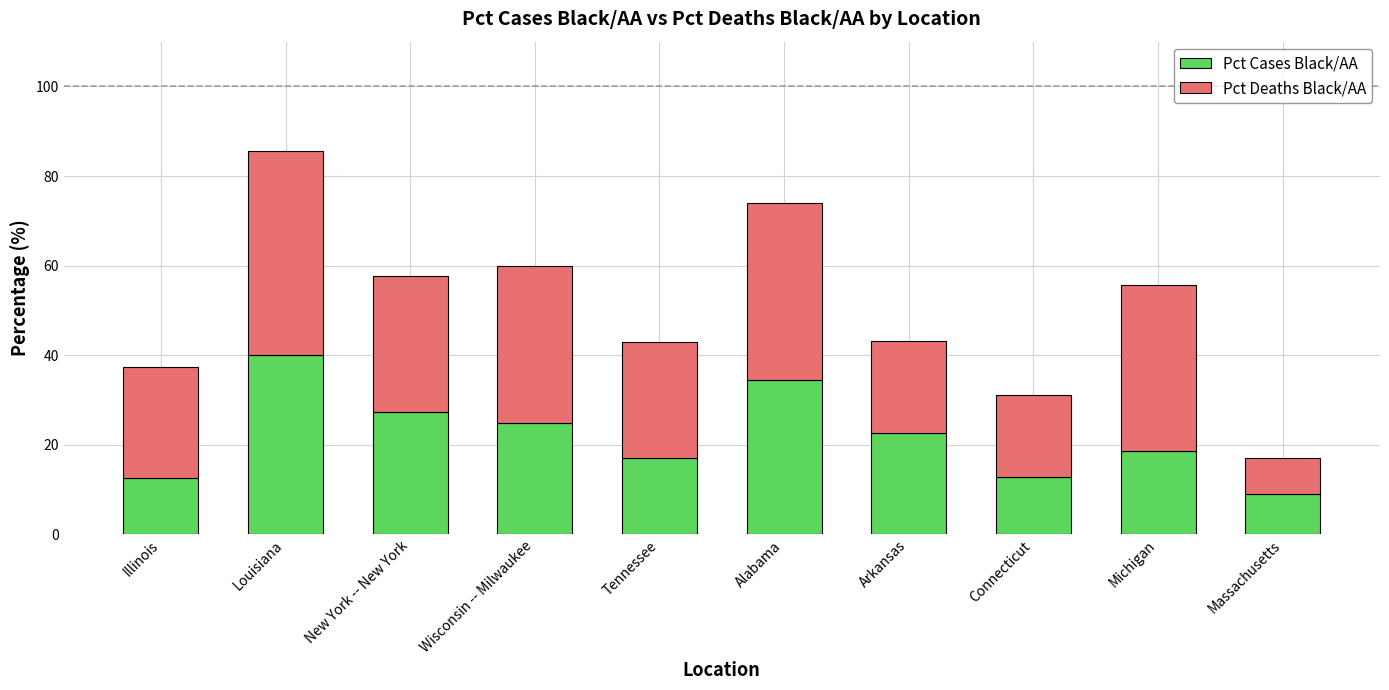

What is the average value of the Pct Cases Black/AA series?

21.9